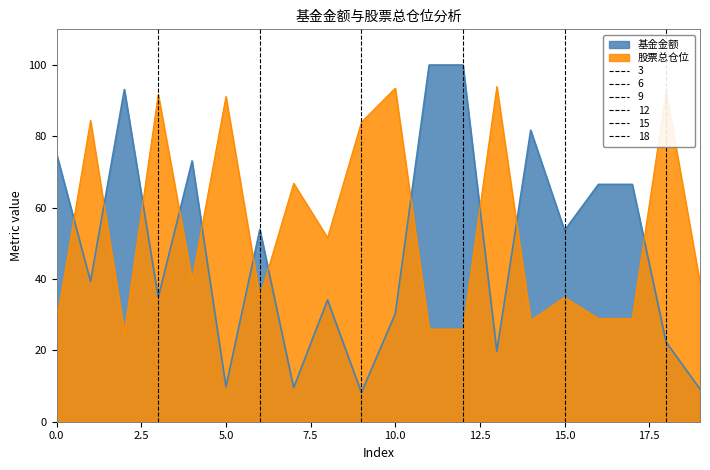

What are all the series names shown in the legend?

基金金额, 股票总仓位